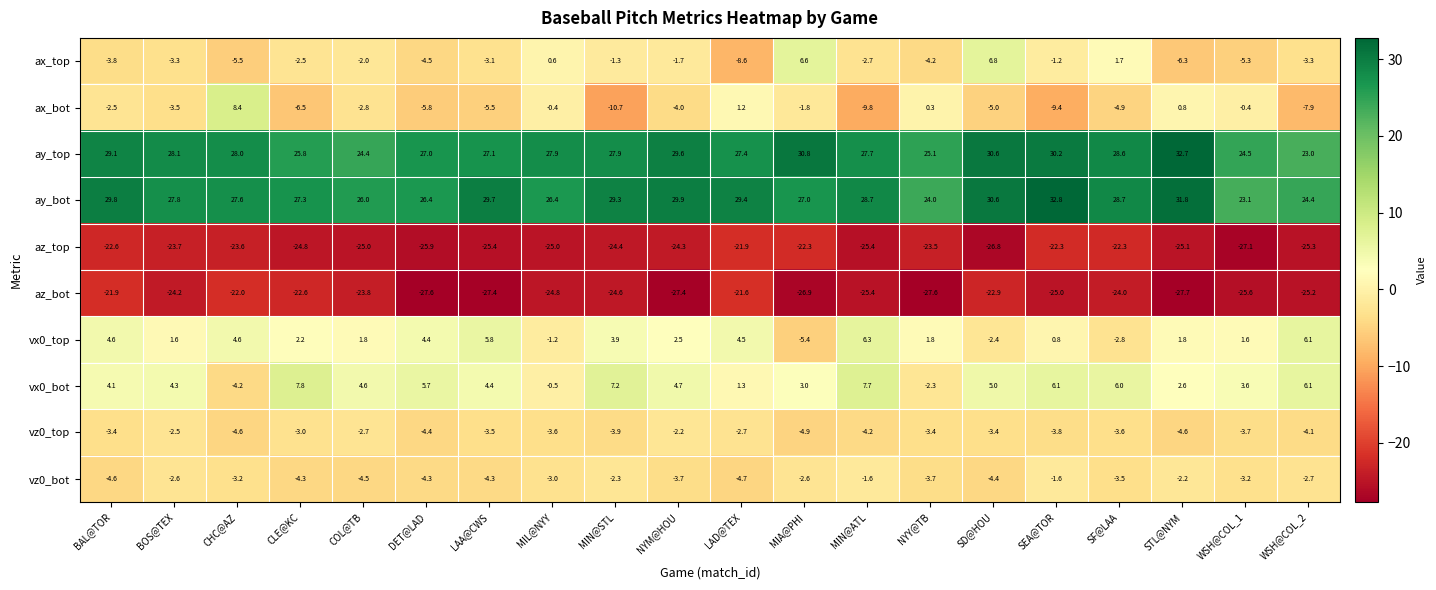

What is the spread (max minus min) of values at STL@NYM?

60.4